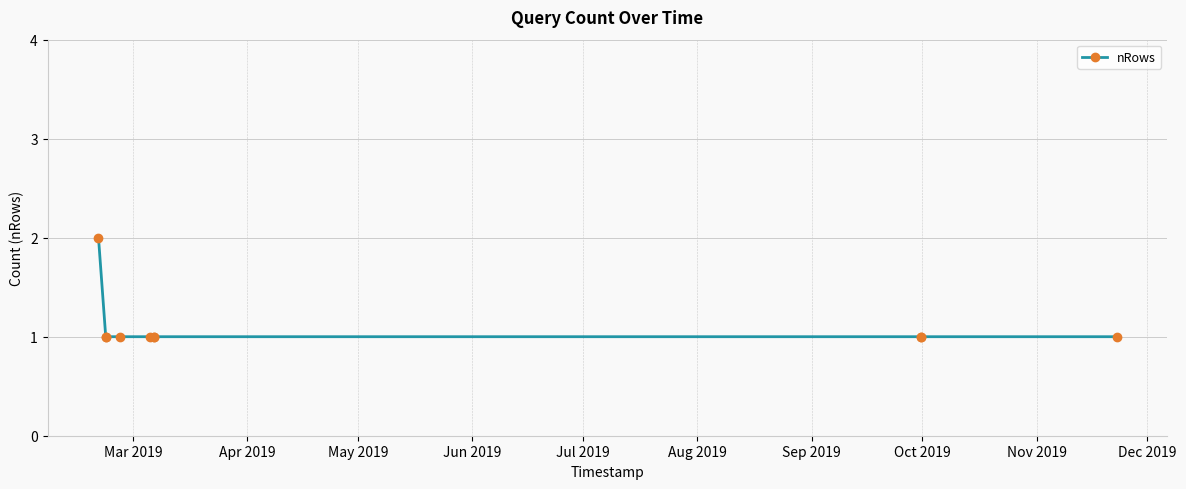

What is the smallest value displayed?

1